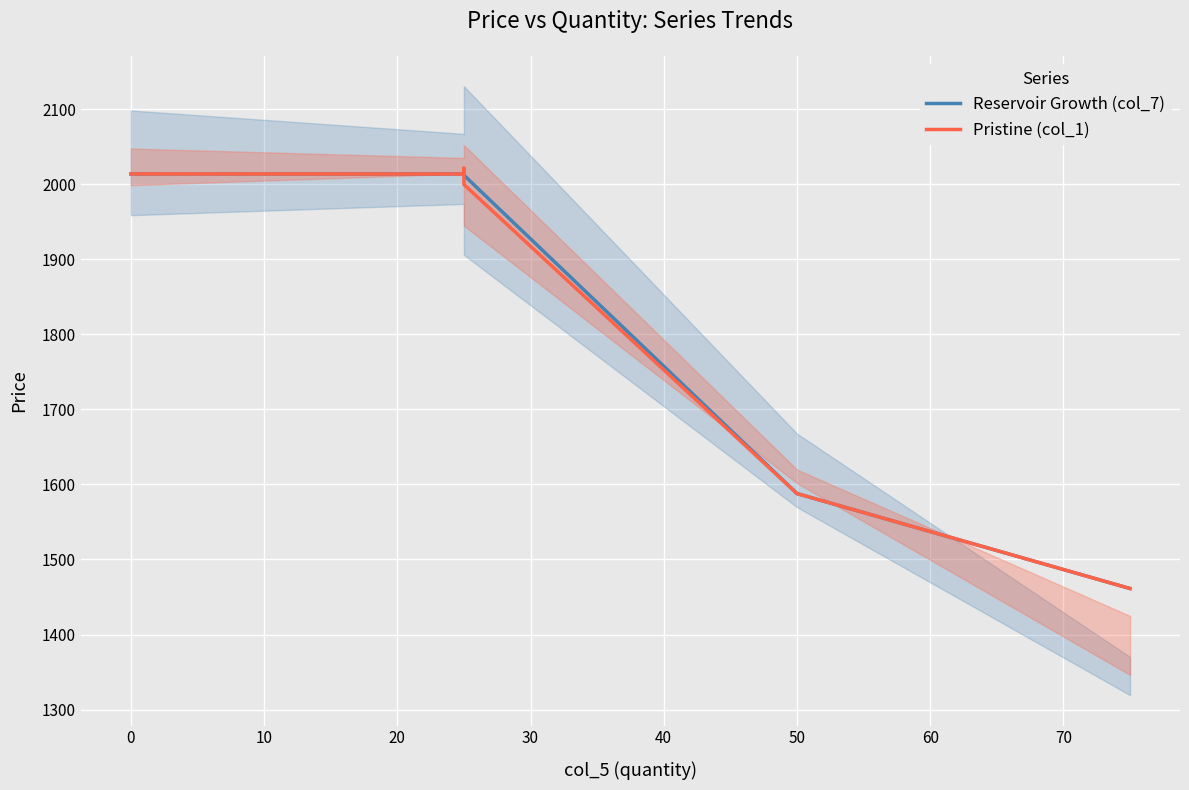

Reading left to right, transcribe all the data shown in this chart.

Reservoir Growth (col_7): 2013.8	2013.7	2016.2	2012.1	1587.8	1461.3
Pristine (col_1): 2013.8	2013.7	2021.3	1999.8	1587.8	1461.3